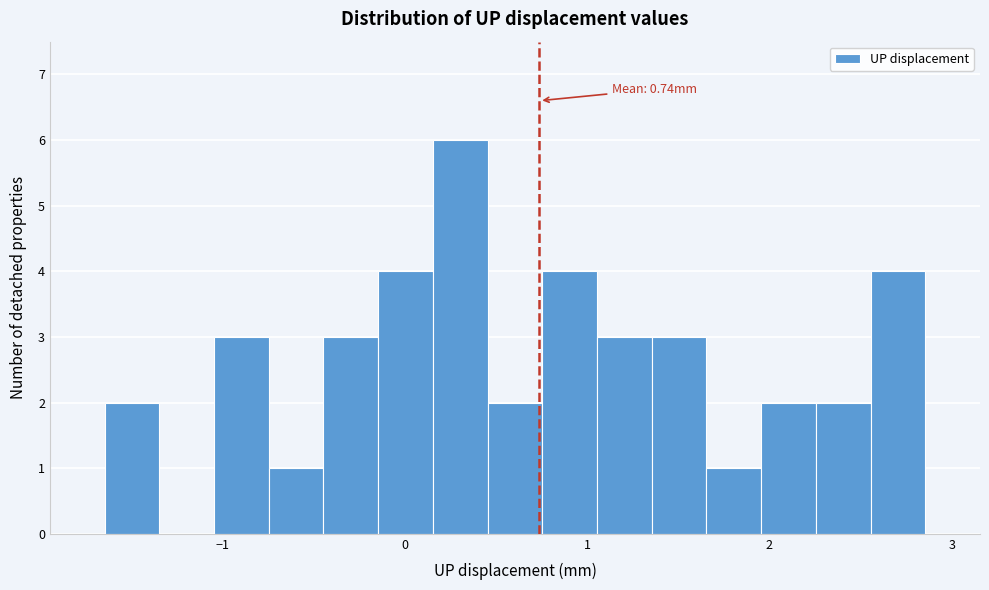

Around what value on the x-axis is the tallest bar? Give the approximate position of its centre, as read against the axis.

0.3